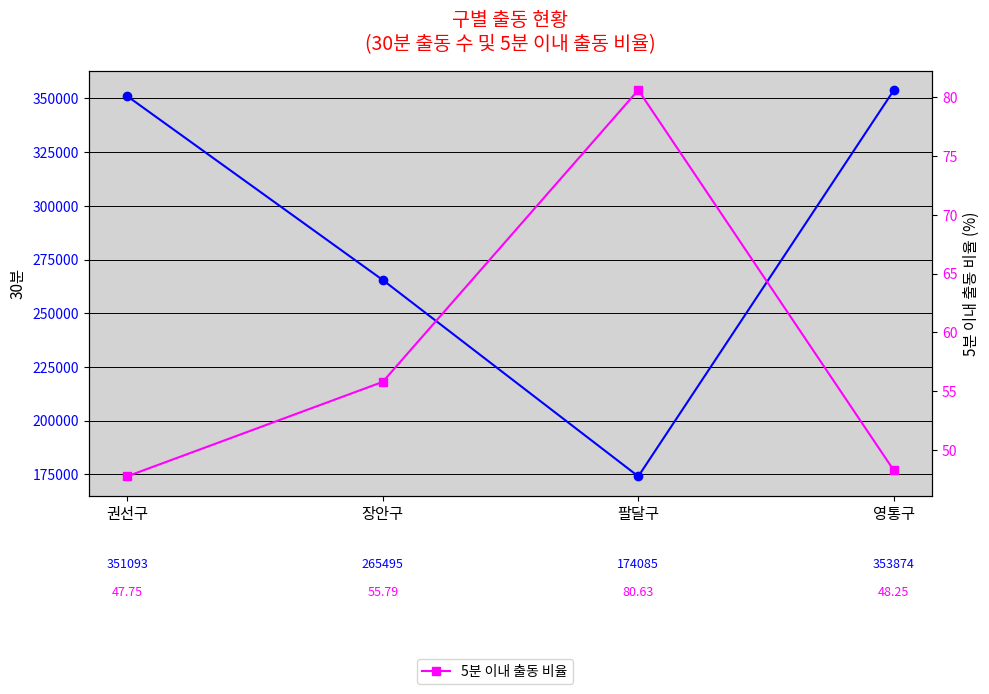

At which category does the chart reach its peak across all series?

영통구